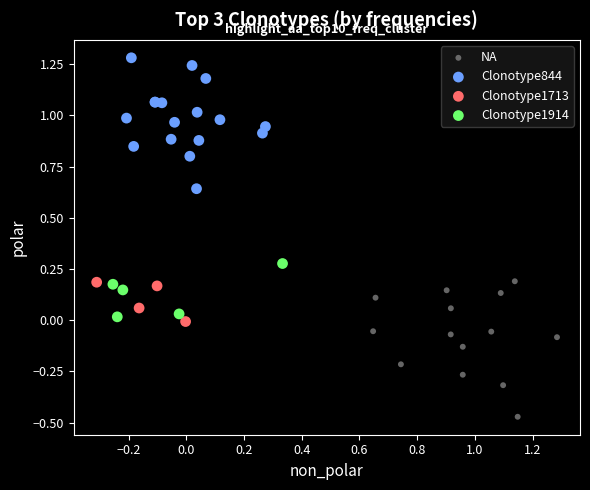

Which series contains the highest Y value?

Clonotype844